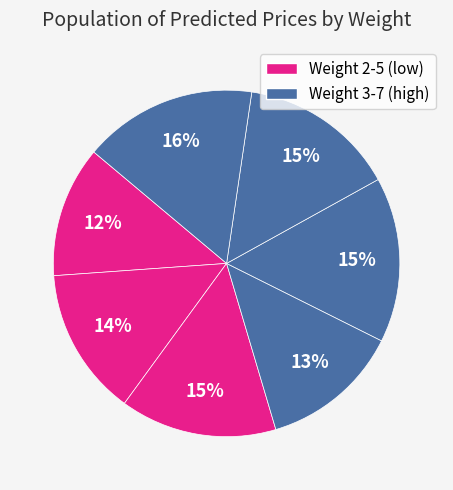

How many segments does this pie chart have?

7